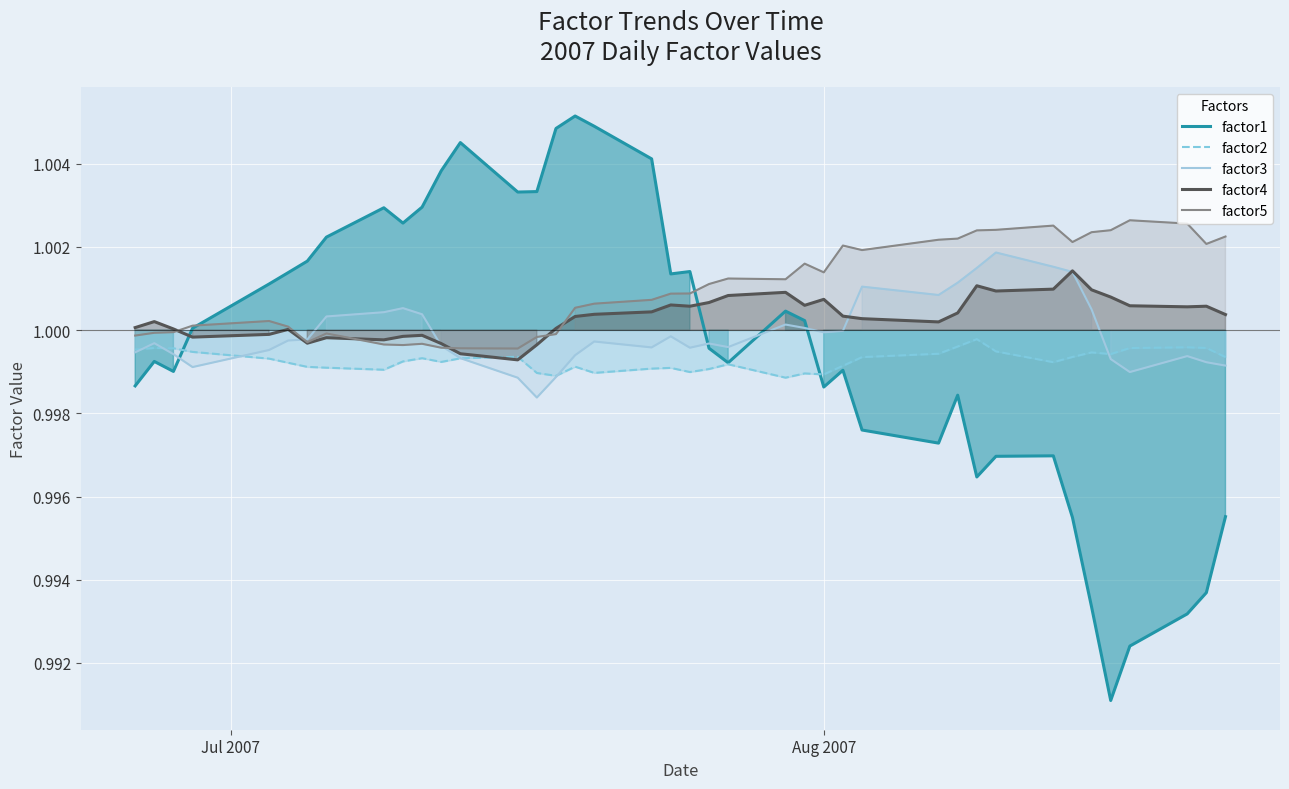

Which series has the largest range (max minus min)?

factor1